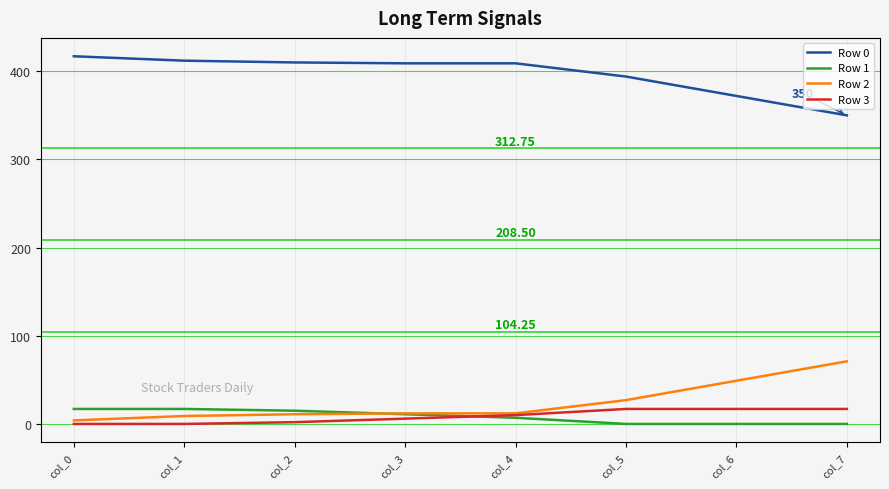

At which label does Row 1 first exceed 11?

col_0